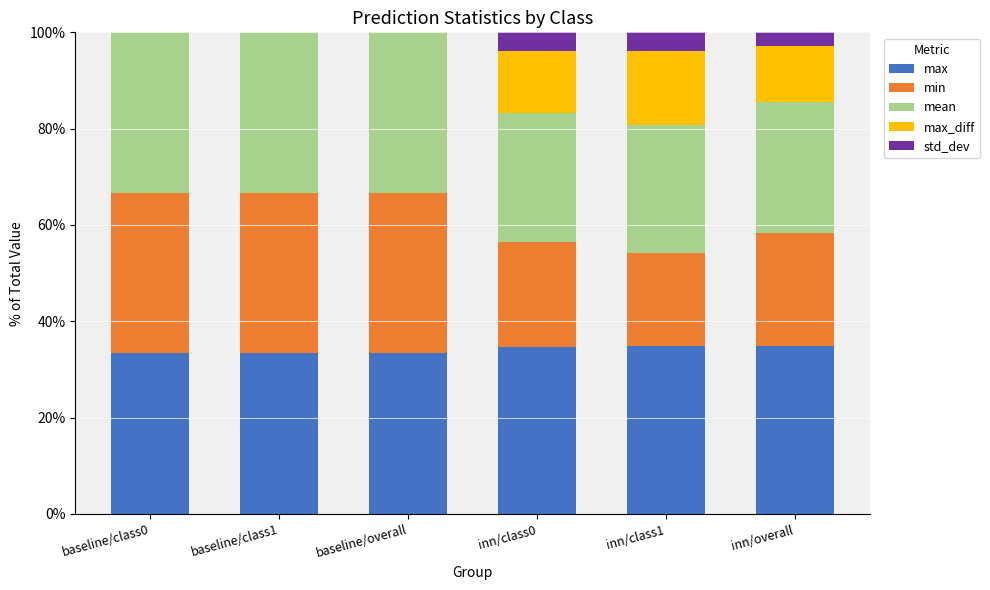

What is the highest value of the max series?

34.9